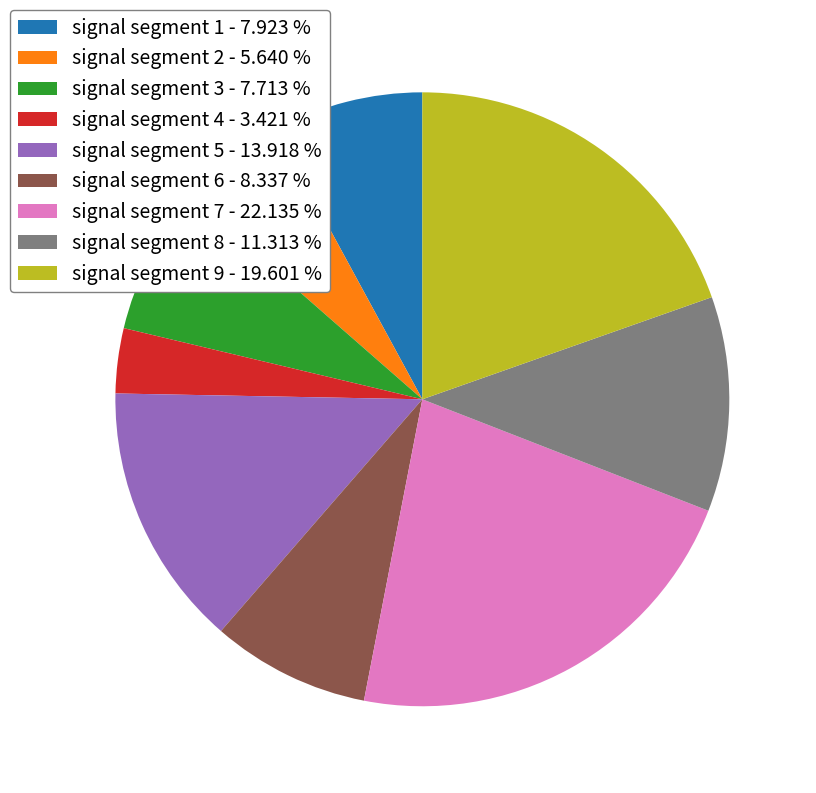

Is there any slice that represents more than half of the pie?

No